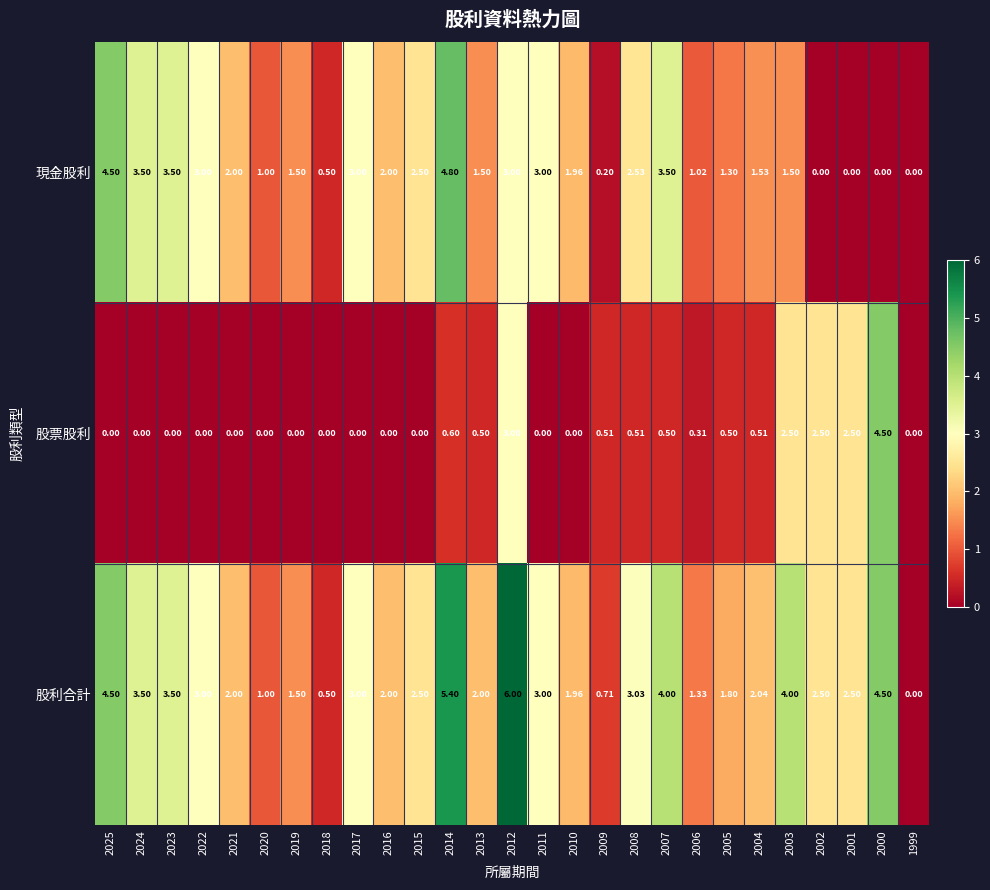

How many data points in 股利合計 are less than 2?

8